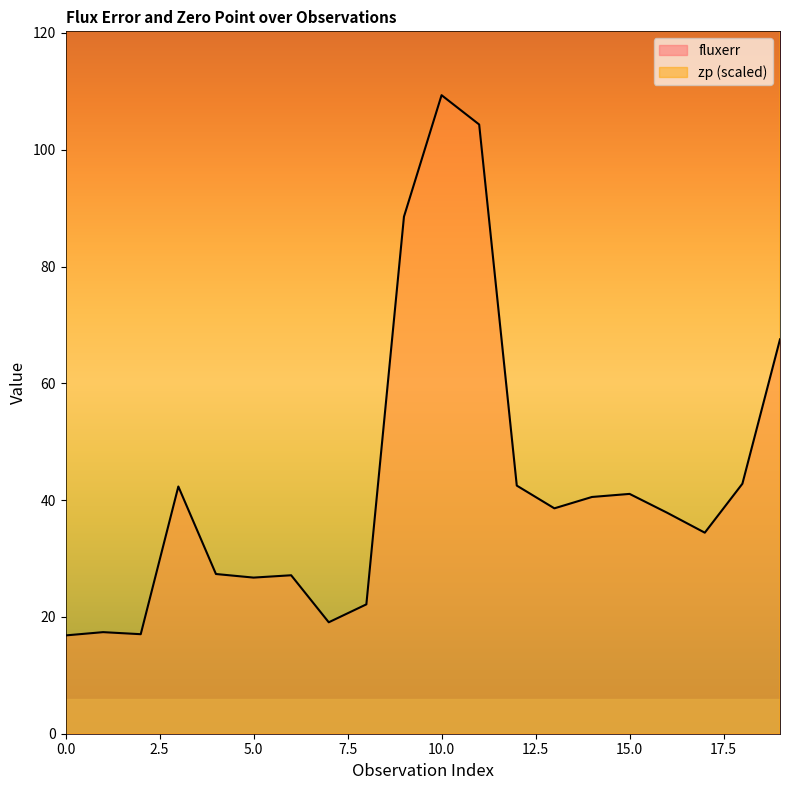

How many values in the zp series are below 229?

10